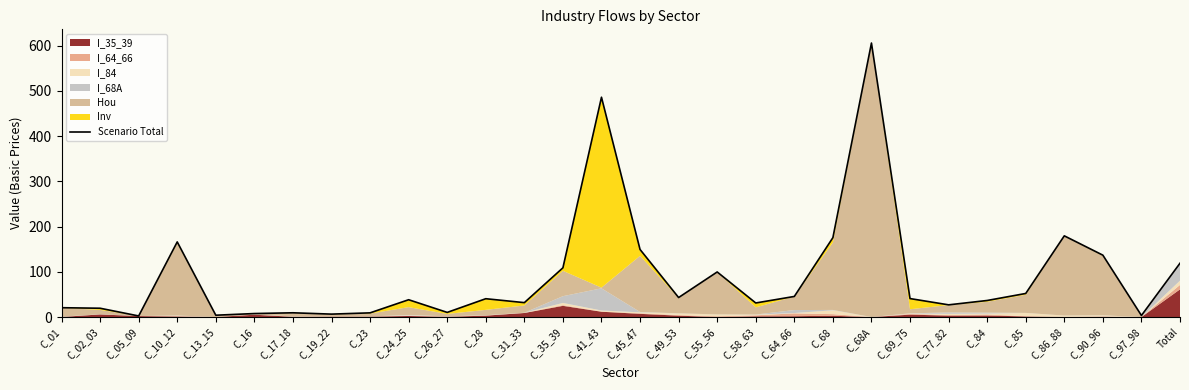

What is the change in value from C_49_53 to Total?

+75.8